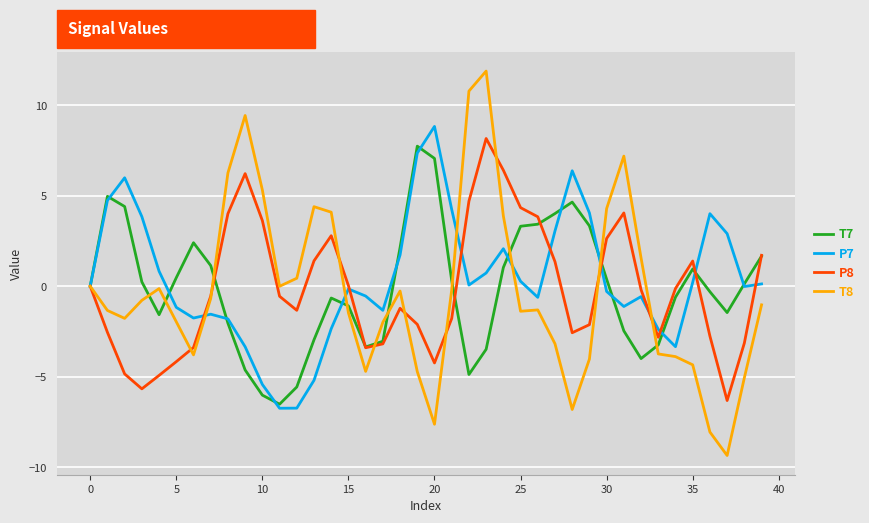

What are all the series names shown in the legend?

T7, P7, P8, T8